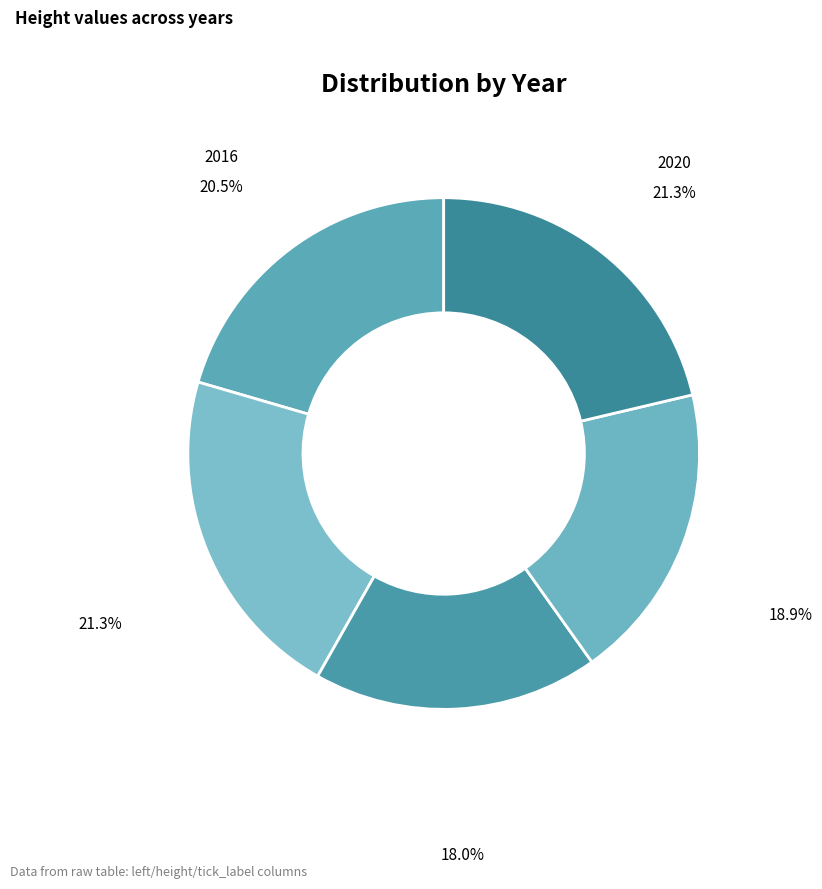

Is there a majority slice in this chart?

No